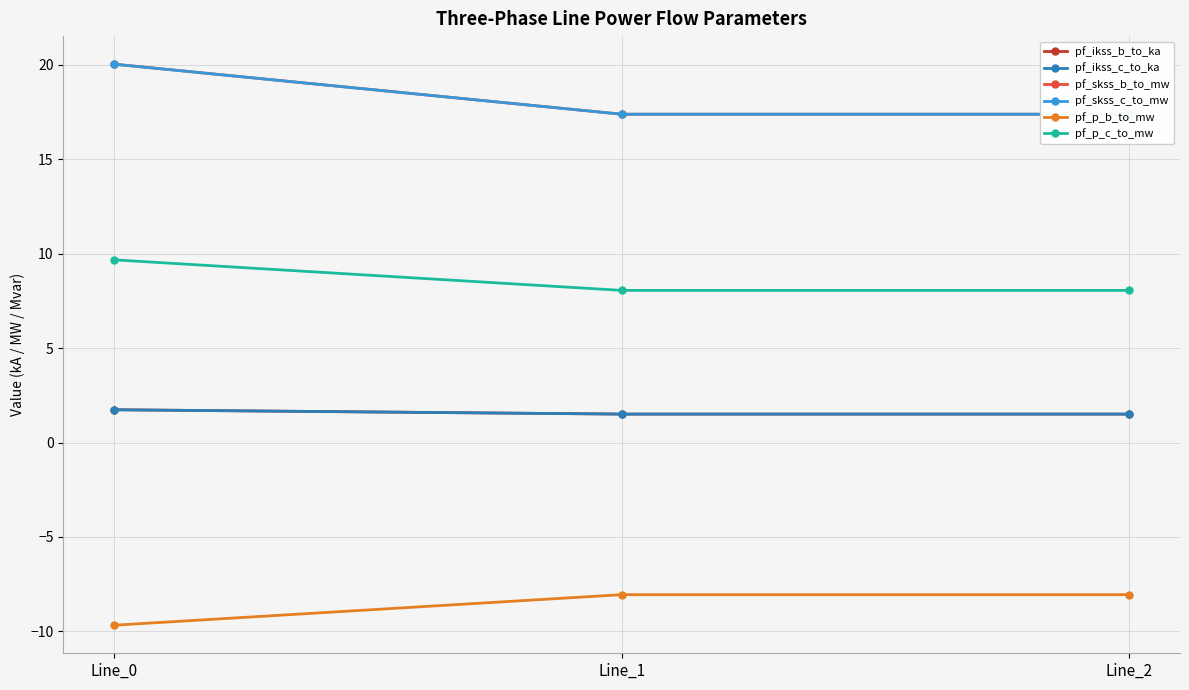

Read the pf_p_b_to_mw value at Line_1.

-8.1